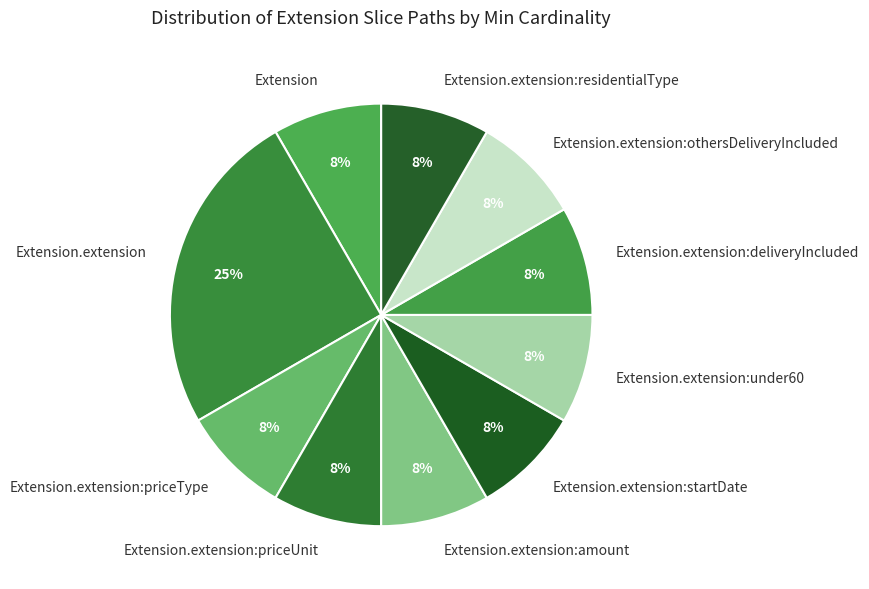

Which category has the biggest portion of the pie?

Extension.extension